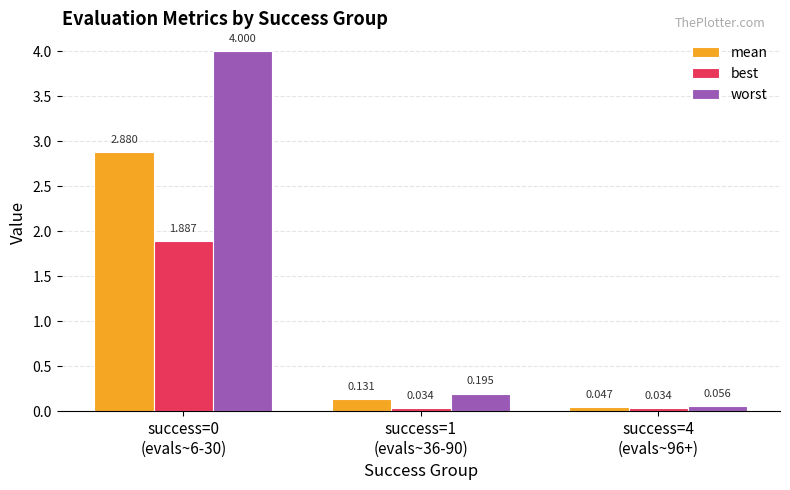

What is the sum of the worst values at success=0
(evals~6-30) and success=4
(evals~96+)?

4.1